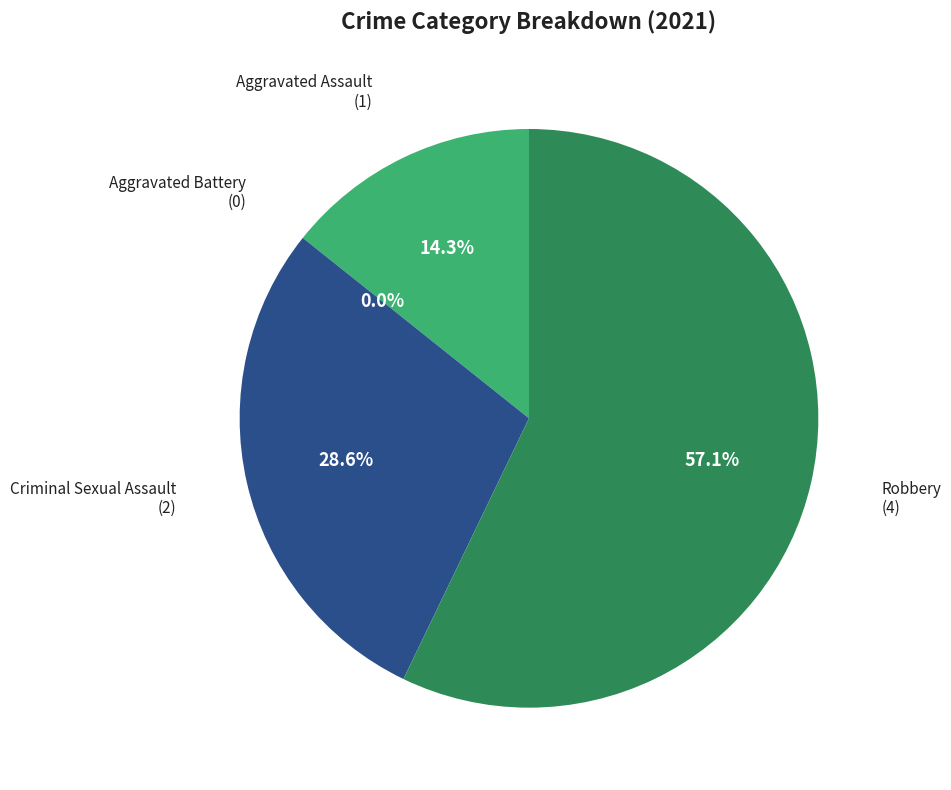

To the nearest percent, what is the difference between the largest and smallest slice percentages?

57%